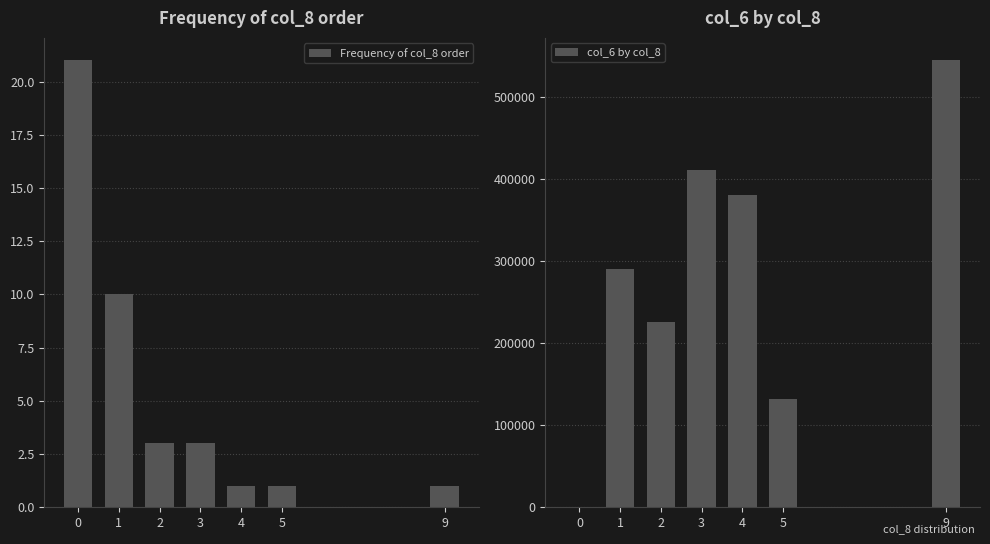

Rank the series by their maximum value, from lowest to highest.

Frequency of col_8 order, col_6 by col_8